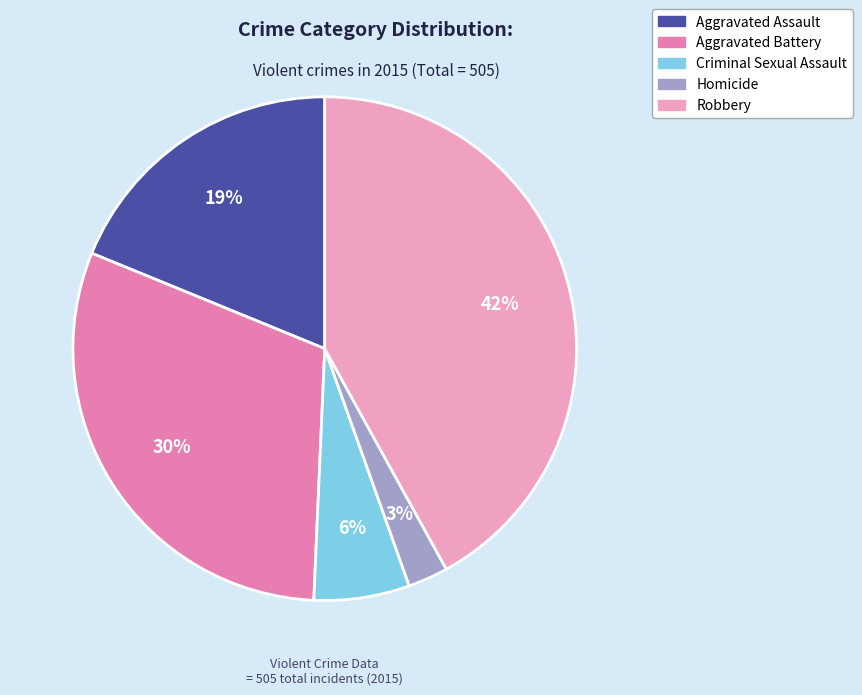

What is the ratio of the value at Aggravated Battery to the value at Homicide?

11.8